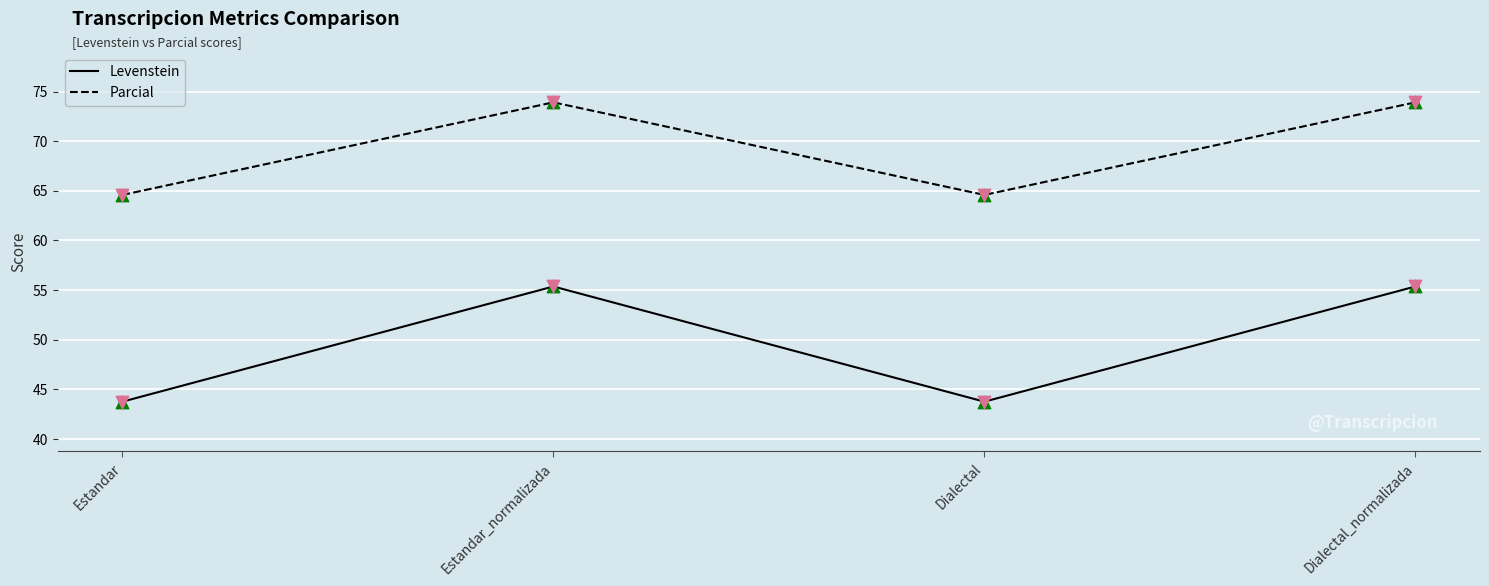

What is the total value across all series at Estandar_normalizada?

129.3